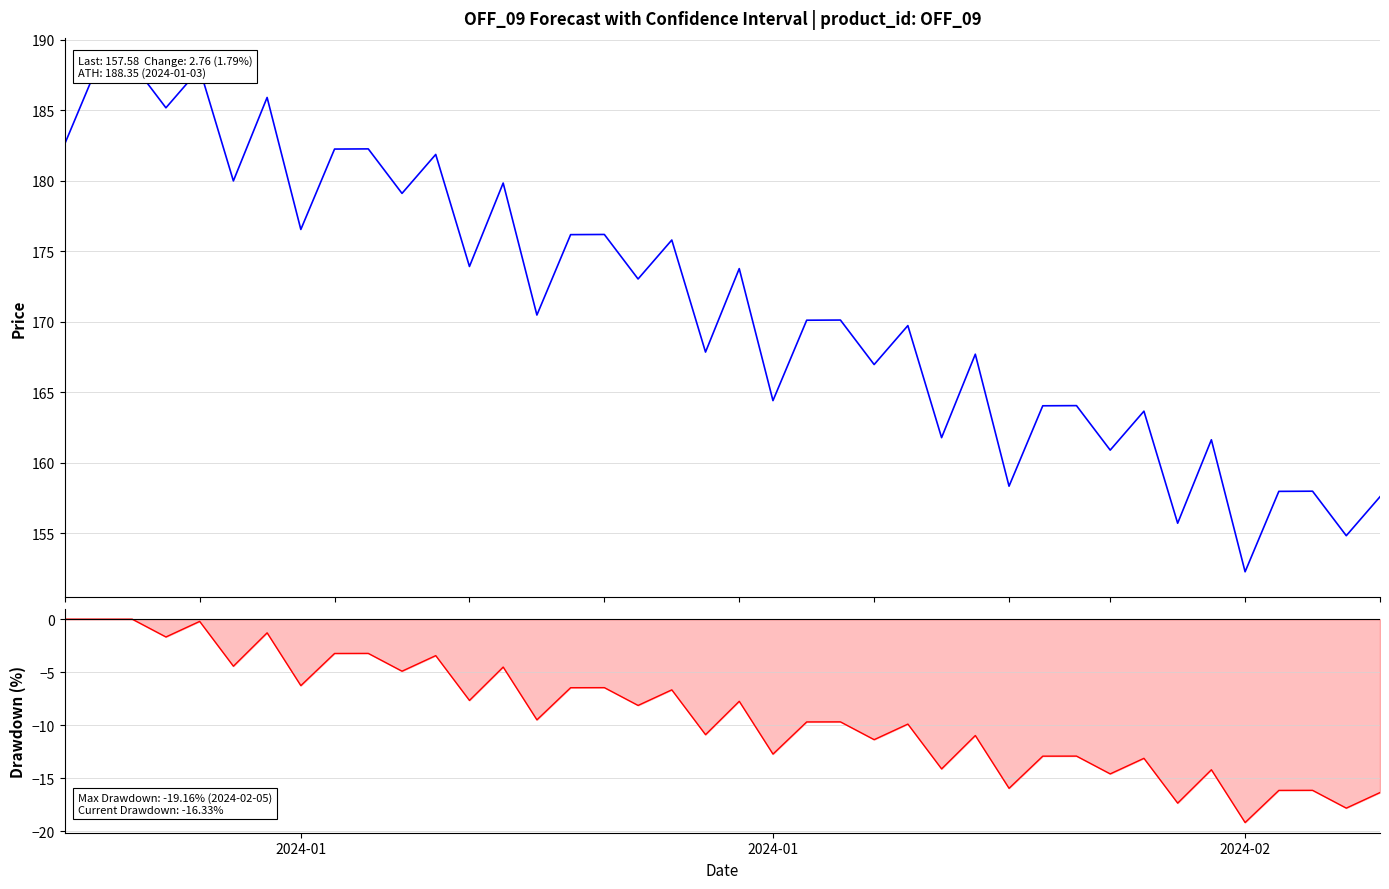

What is the difference between the highest and lowest values at 2024-01?

182.8